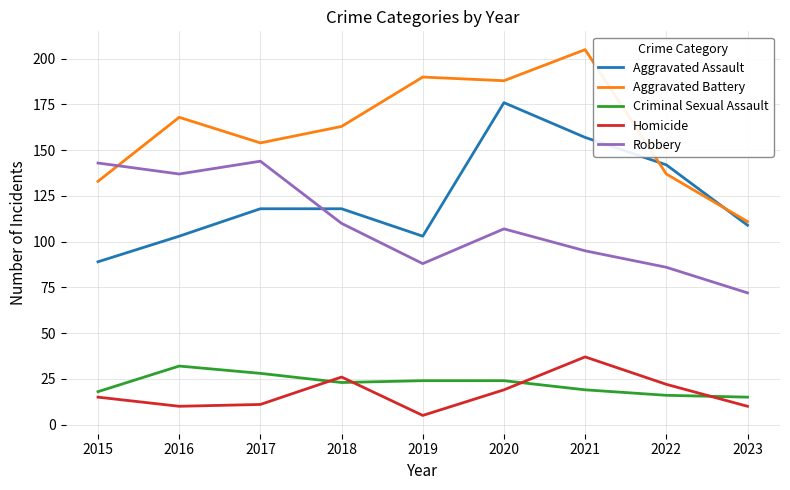

True or false: Homicide has a value of 19 at 2020.

True